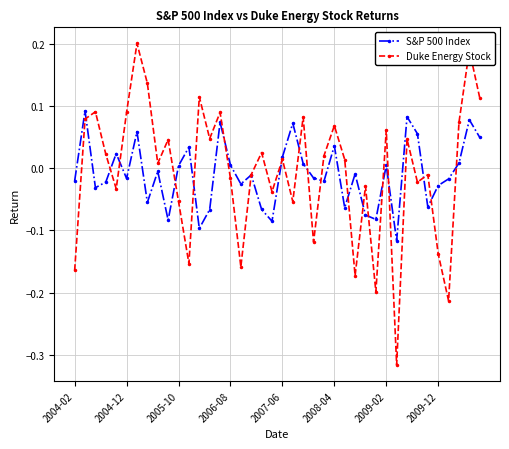

True or false: Duke Energy Stock has more than 1 interior local peaks.

True